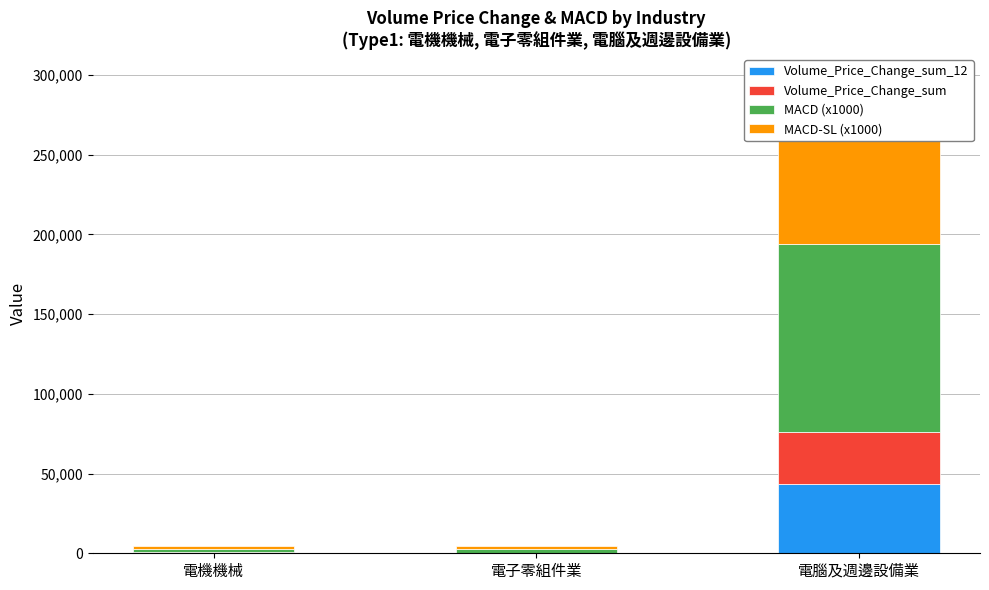

Which category has the lowest value in the MACD-SL (x1000) series?

電機機械